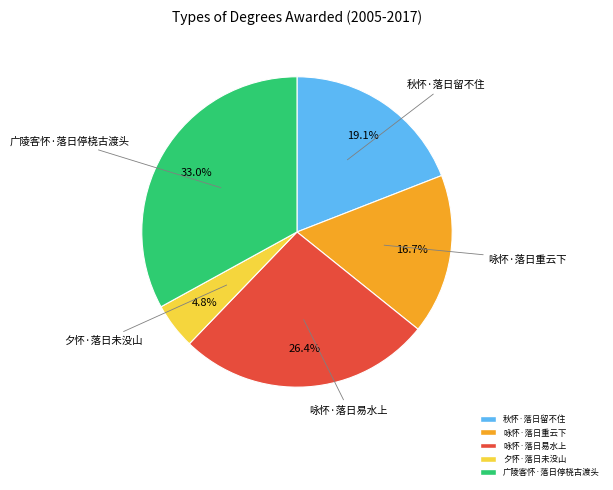

To the nearest percent, what portion does 咏怀·落日易水上 represent?

26%